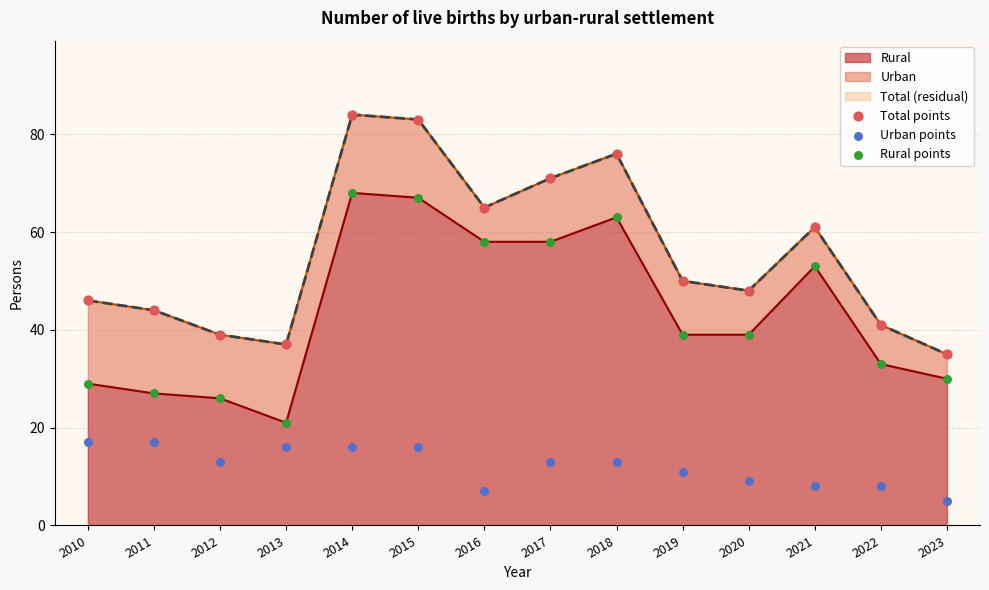

Which series has the largest total across all categories?

Total points